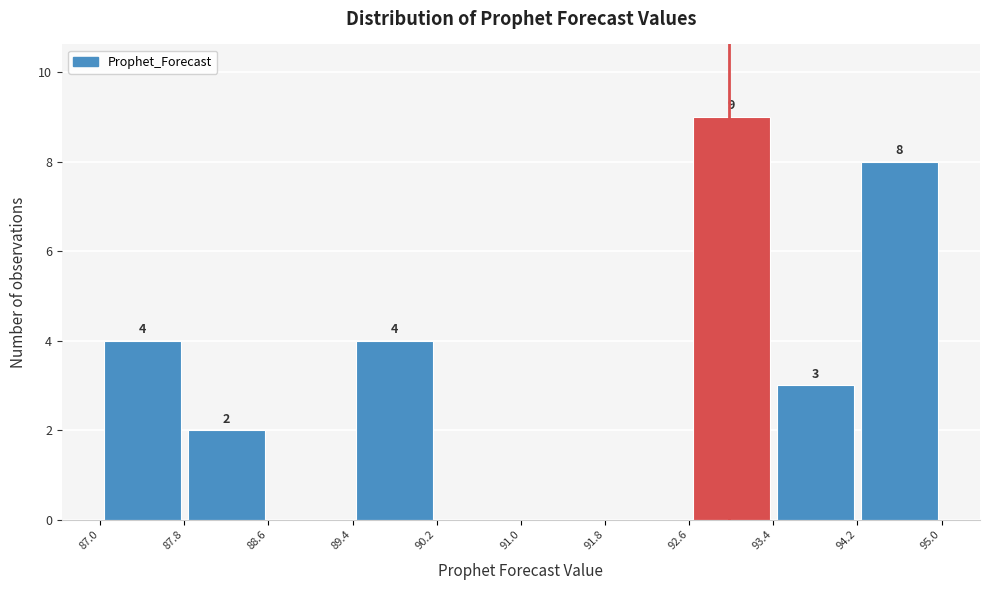

Over which range of the x-axis is the bar tallest?

92.6 to 93.4